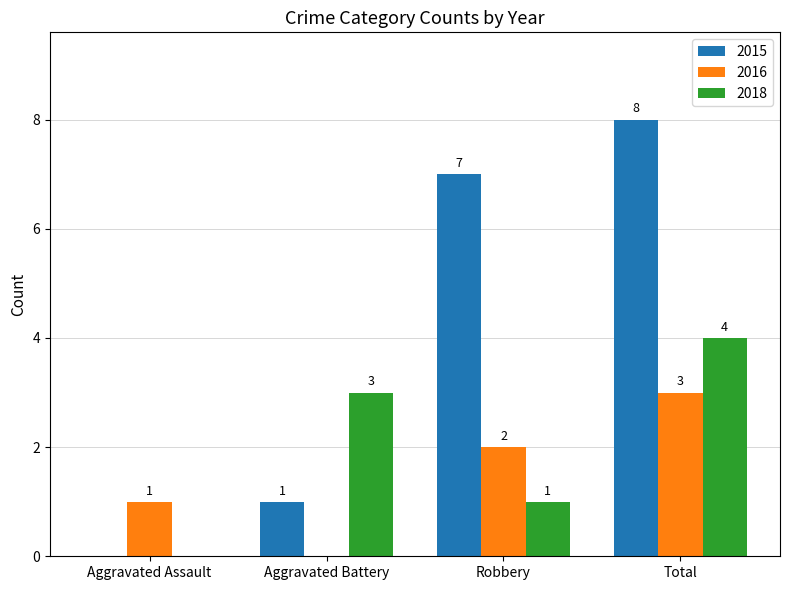

Which series changed the most between Robbery and Total?

2018